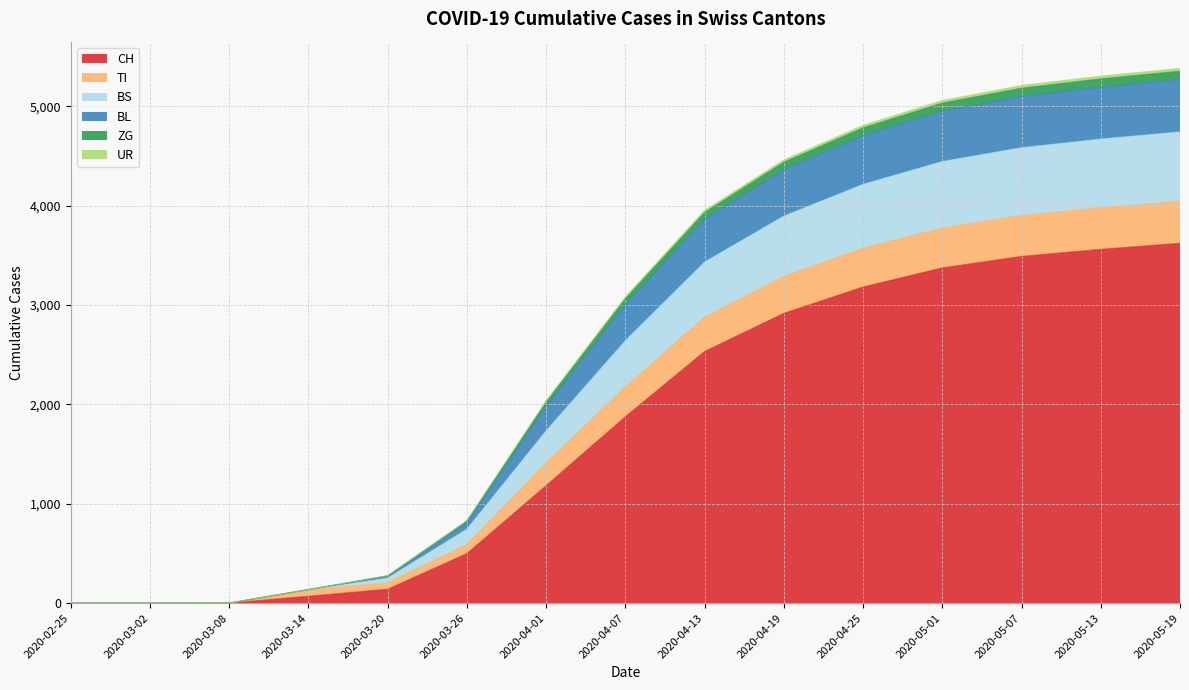

Does the chart display data point markers on the line(s)?

No